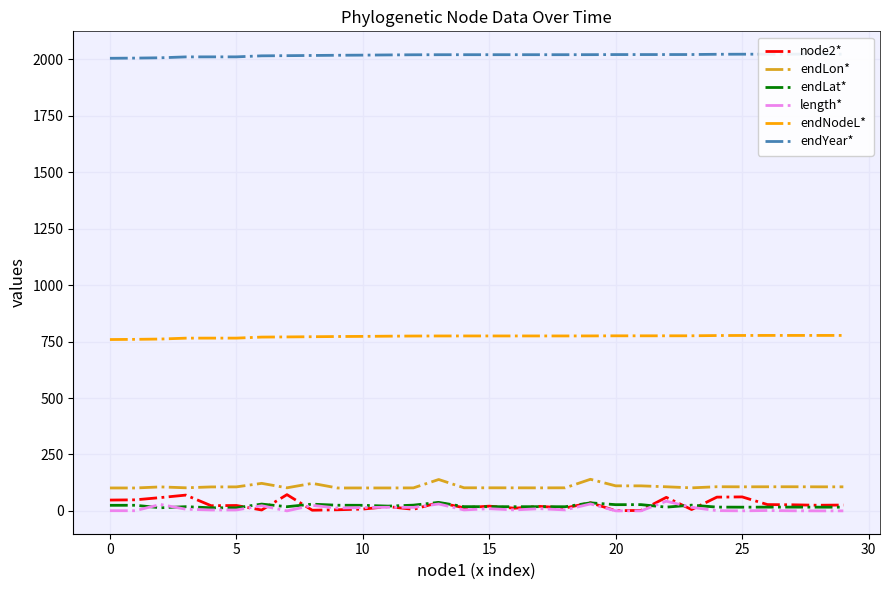

How many lines are shown in the chart?

6